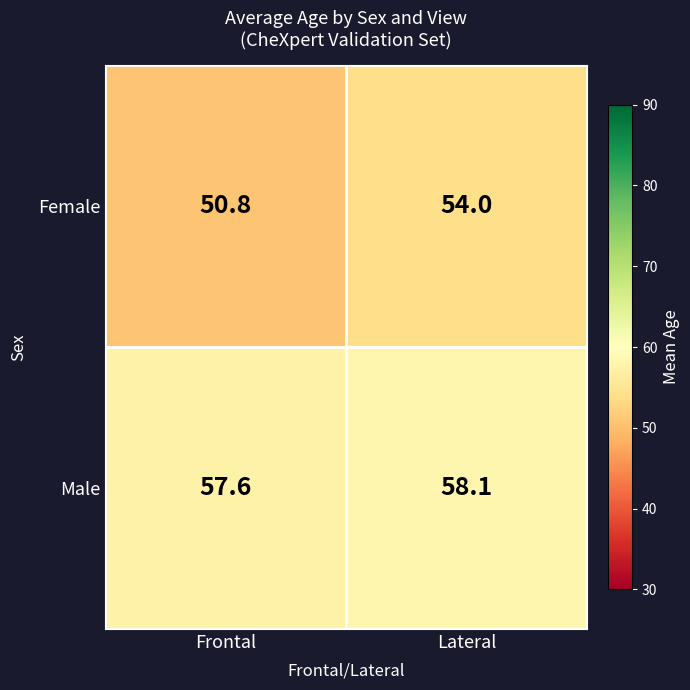

Reading left to right, what are all the values shown in this chart?

Female: 50.8	54.0
Male: 57.6	58.1